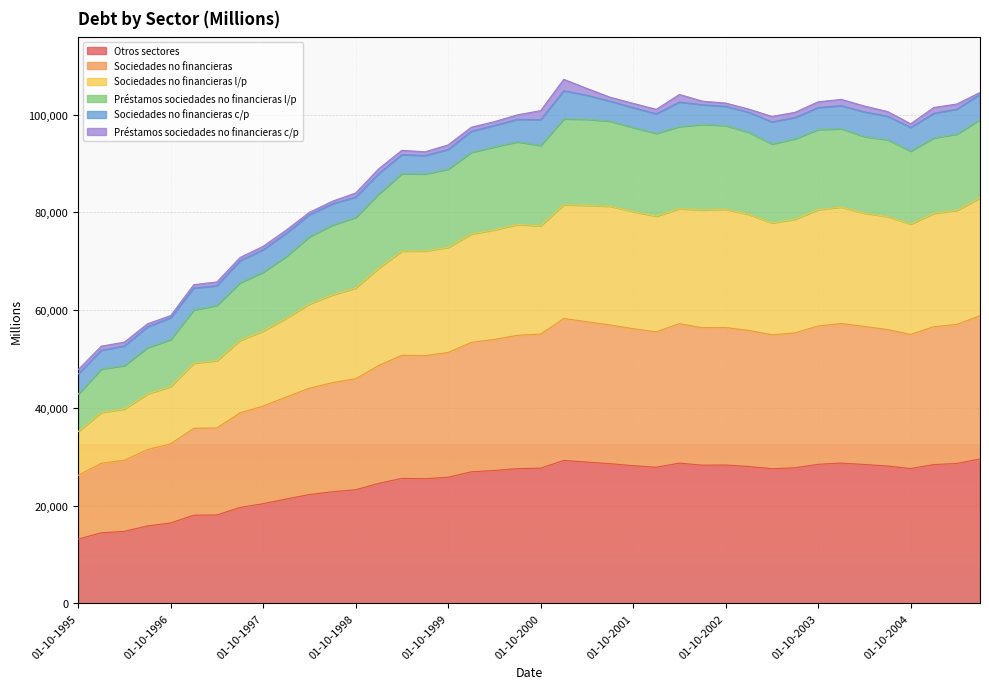

What is the lowest value of the Otros sectores series?

13139